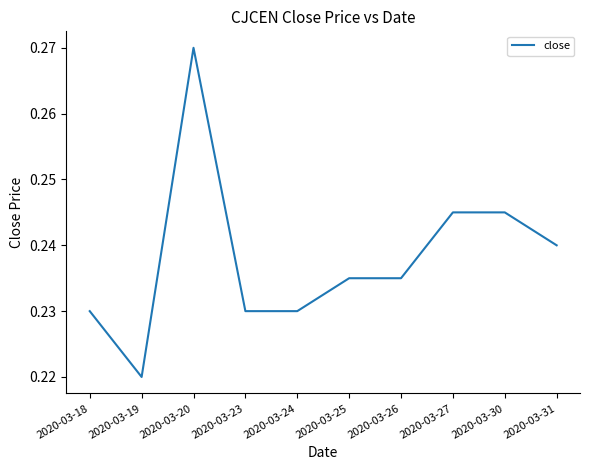

Does the chart have visible grid lines?

No